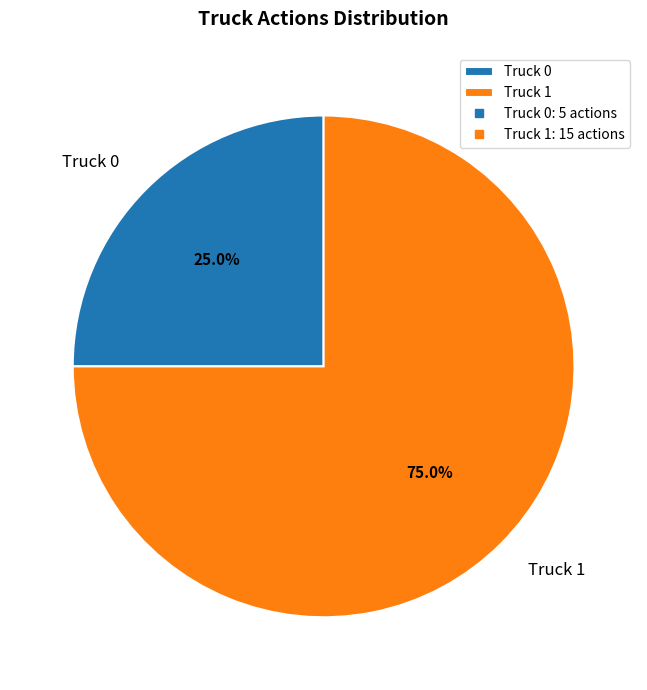

True or false: Truck 1 accounts for 75% of the total.

True